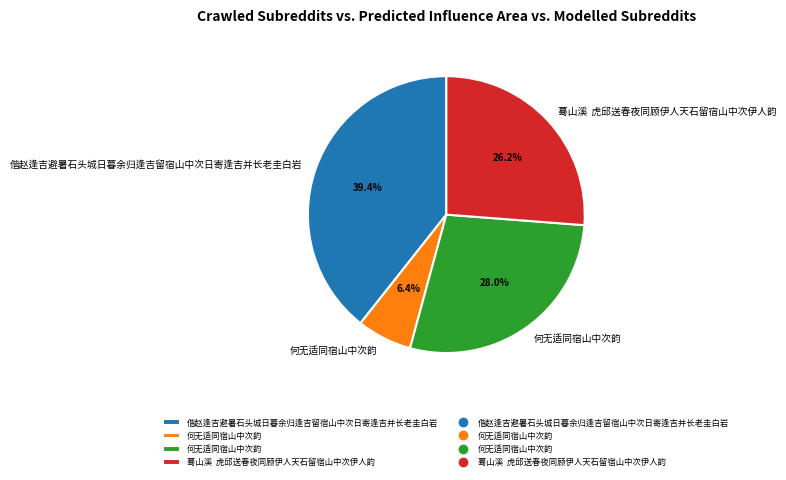

Does any single category account for the majority?

No